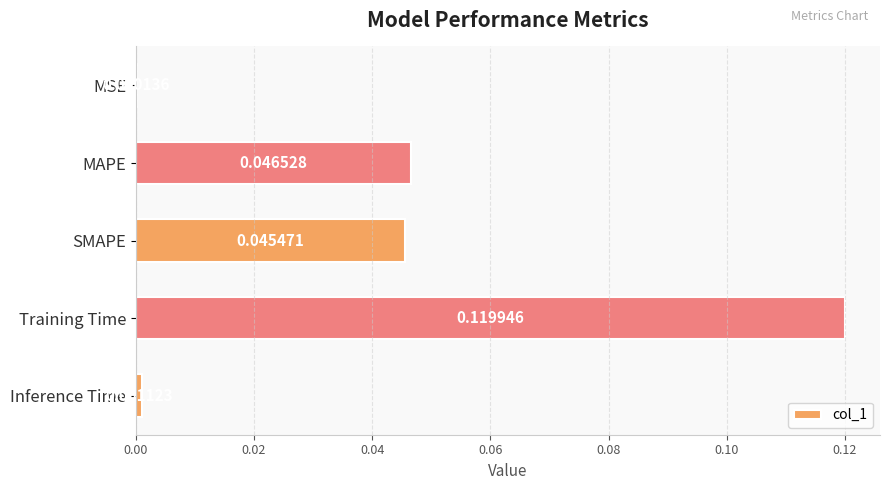

At which label is the value closest to 0?

MSE